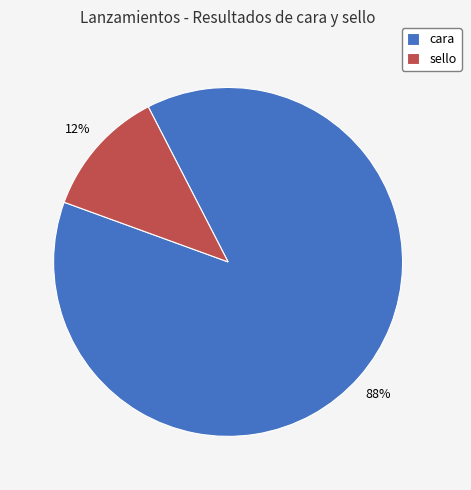

Is it true that sello is 23% of the pie?

False